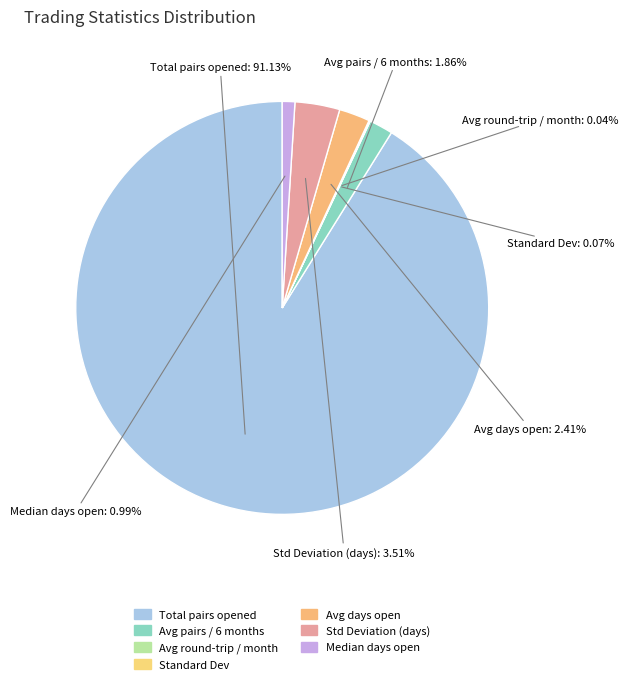

How many segments does this pie chart have?

7